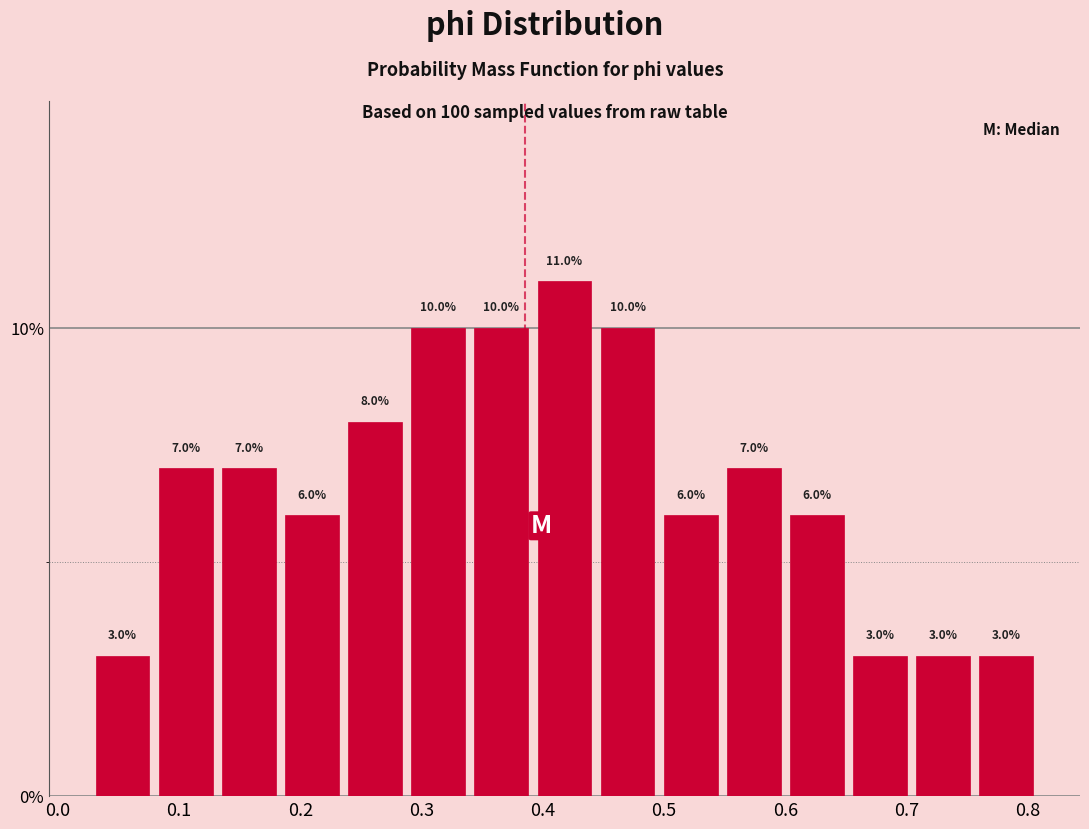

Reading left to right, list every bar in this chart as the range it spans on the x-axis followed by its height. The bar edges are not printed on the chart, so give them approximately, as read against the axis.

0.03 to 0.08: 3.0
0.08 to 0.13: 7.0
0.13 to 0.18: 7.0
0.18 to 0.24: 6.0
0.24 to 0.29: 8.0
0.29 to 0.34: 10.0
0.34 to 0.39: 10.0
0.39 to 0.44: 11.0
0.44 to 0.50: 10.0
0.50 to 0.55: 6.0
0.55 to 0.60: 7.0
0.60 to 0.65: 6.0
0.65 to 0.70: 3.0
0.70 to 0.76: 3.0
0.76 to 0.81: 3.0